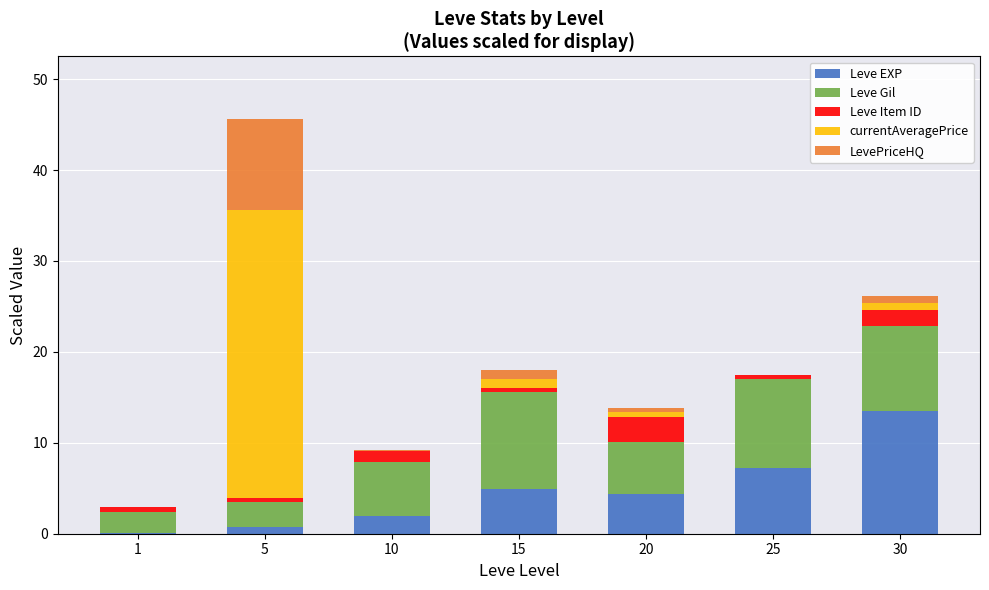

What is the sum of all Leve EXP values?

32.9